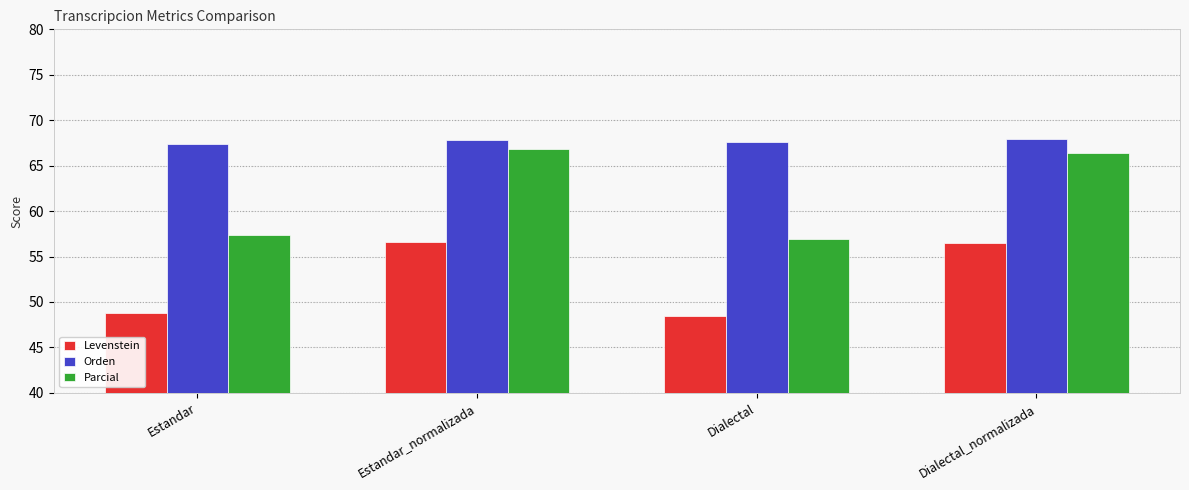

The value of Levenstein at Dialectal is 48.4. True or false?

True